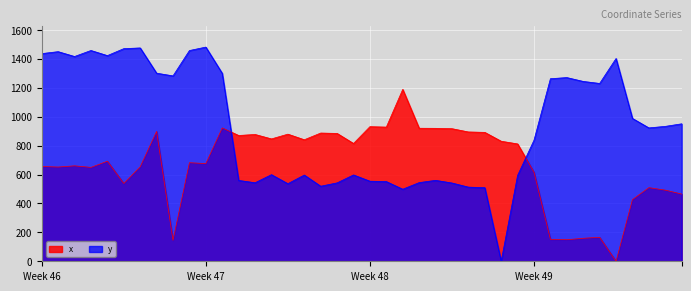

Does the chart display data point markers on the line(s)?

No